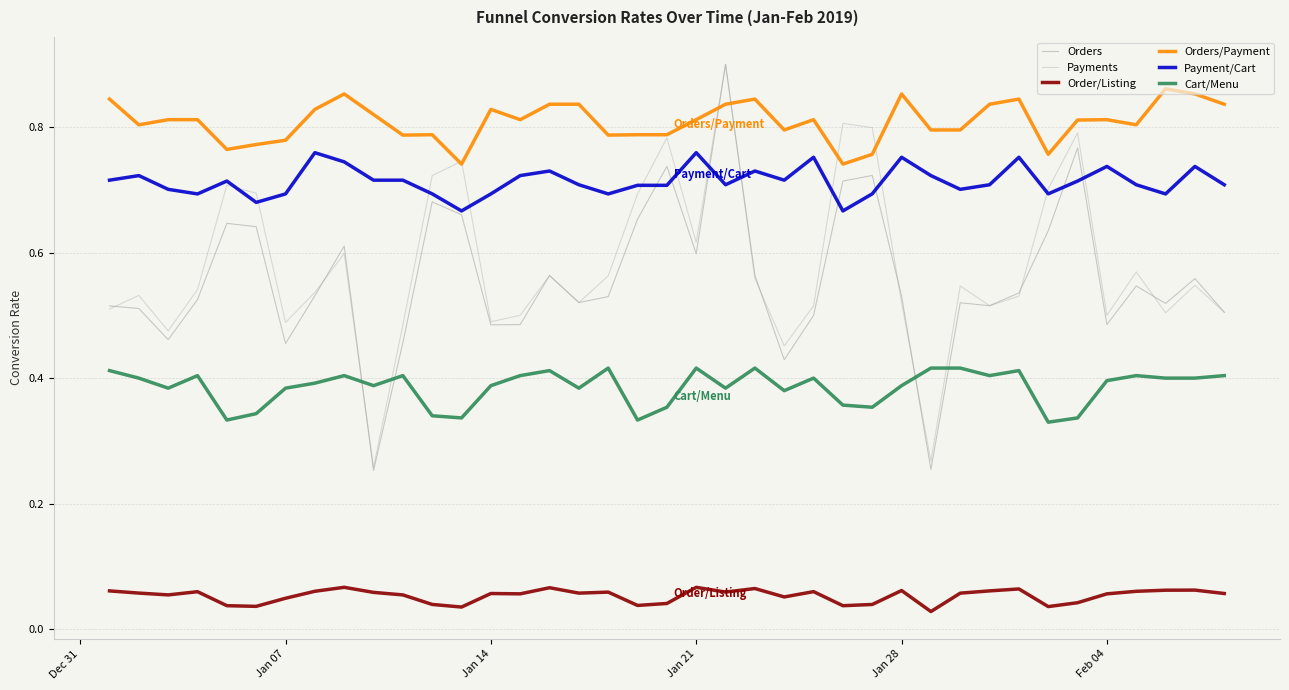

Which series has the largest total across all categories?

Orders/Payment